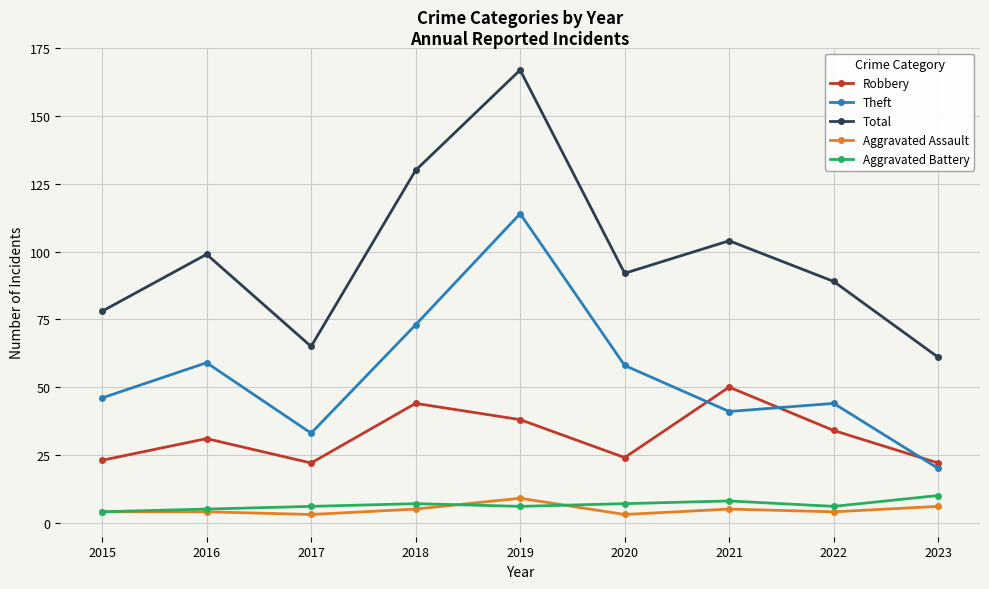

What is the difference between the highest and lowest values at 2021?

99